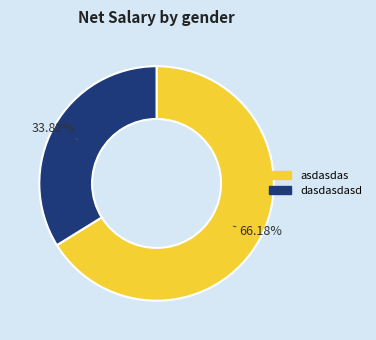

Rank the categories by value from lowest to highest.

dasdasdasd, asdasdas